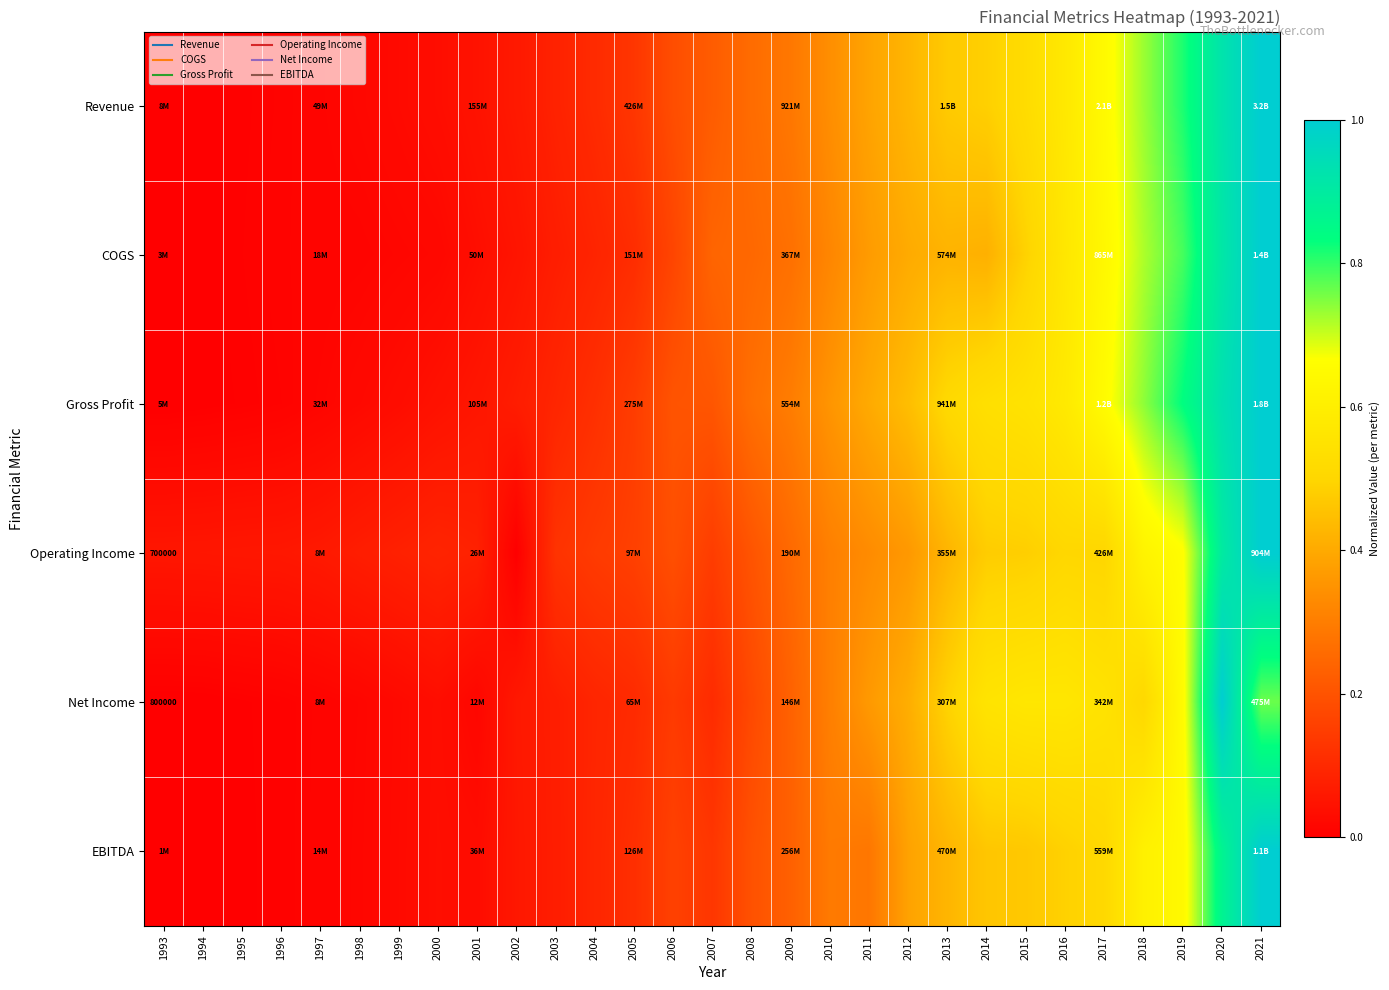

Is it true that Operating Income equals 0.2 at 2008?

True